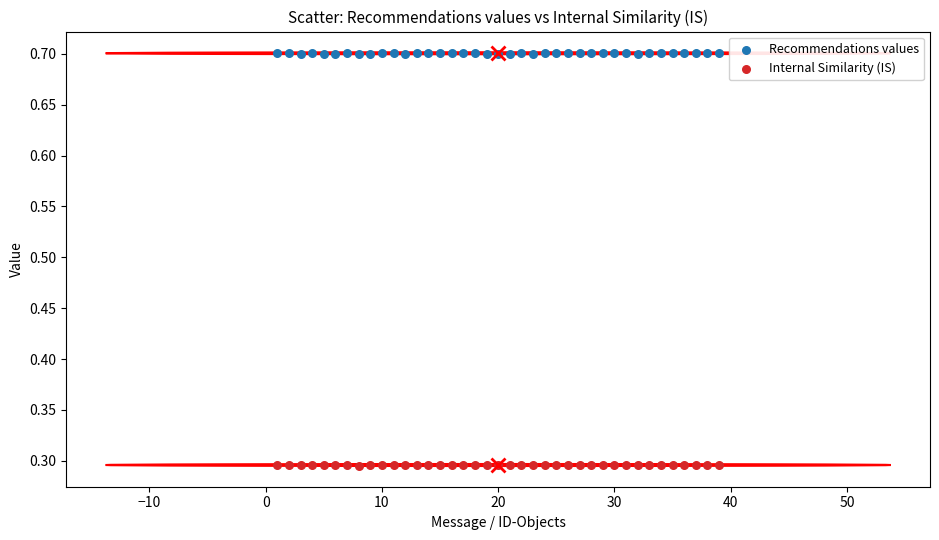

Across all data points, what is the range of Y values (max minus min)?

0.4